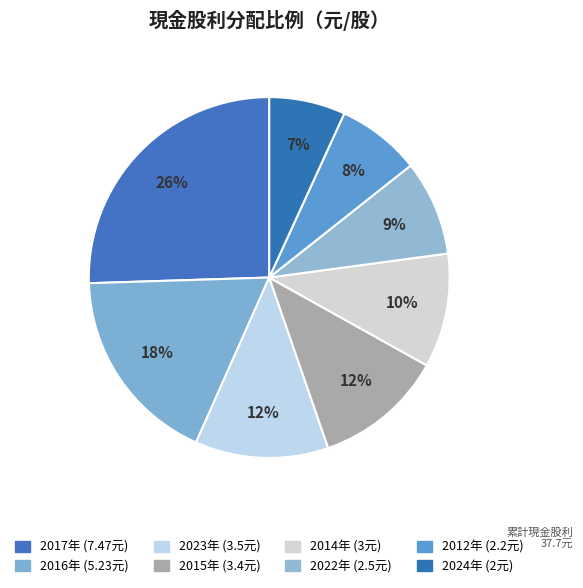

Count the number of slices in the pie.

8